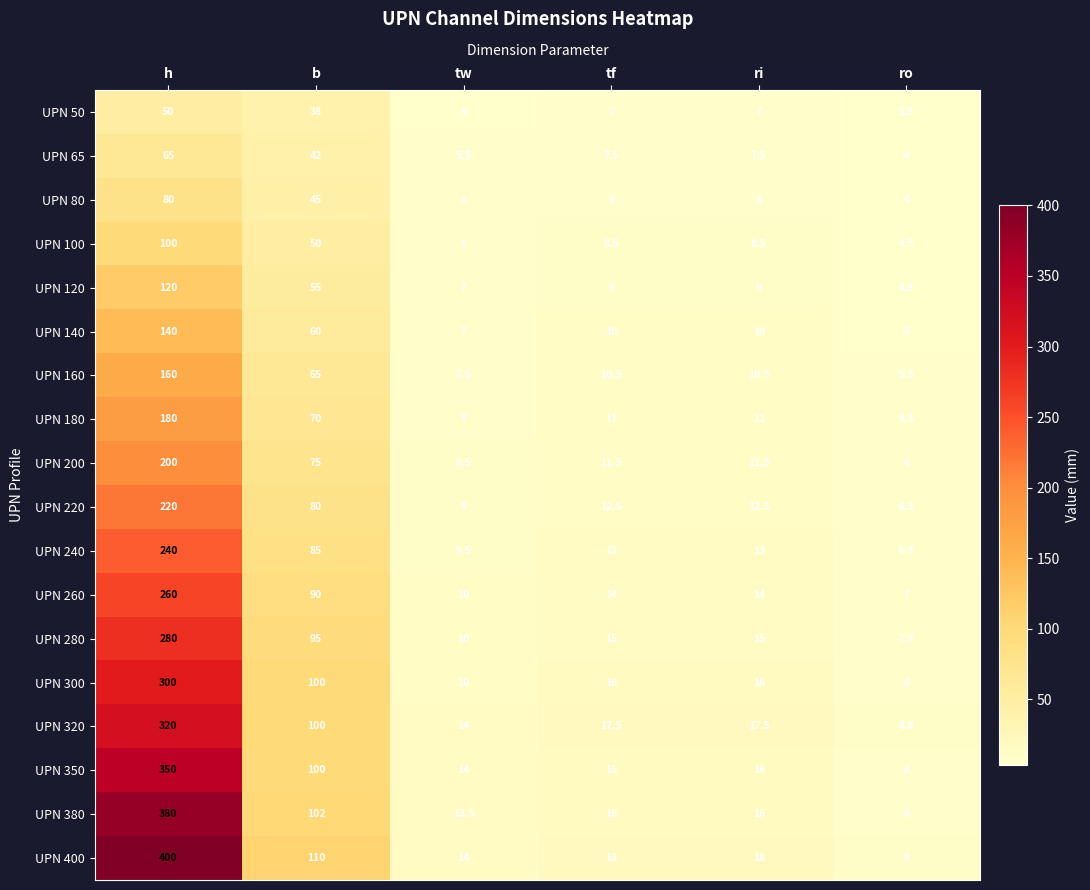

What is the average value of the UPN 400 series?

94.8